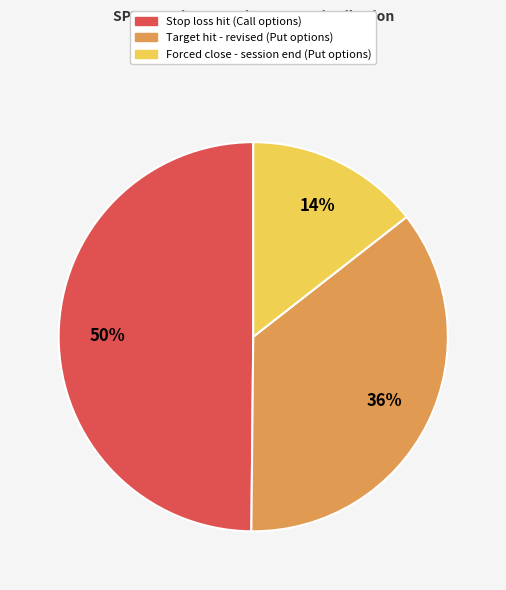

Is there a majority slice in this chart?

No